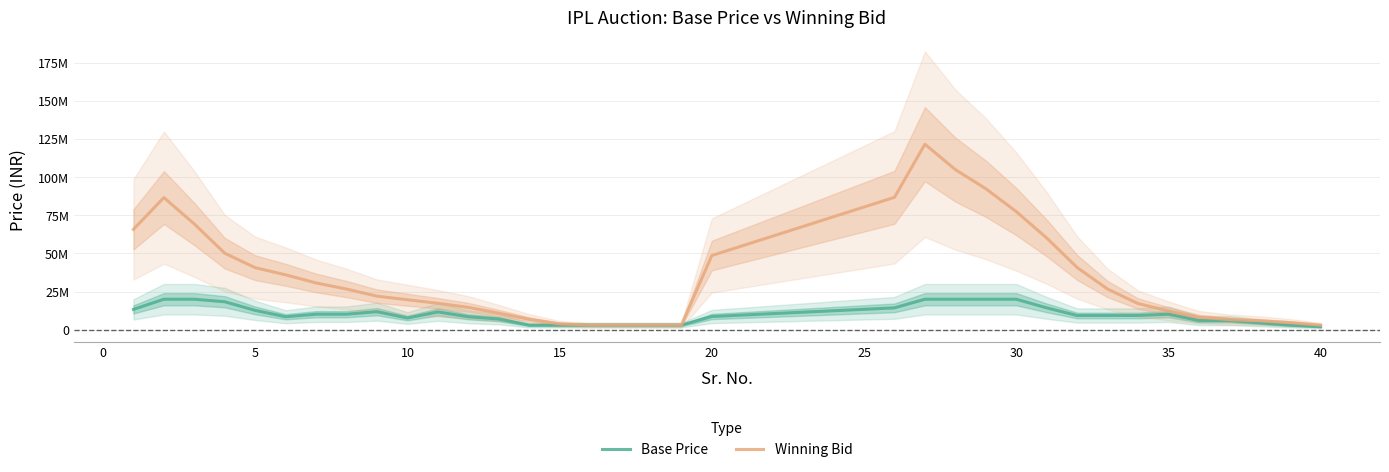

How many categories are shown in the chart?

35